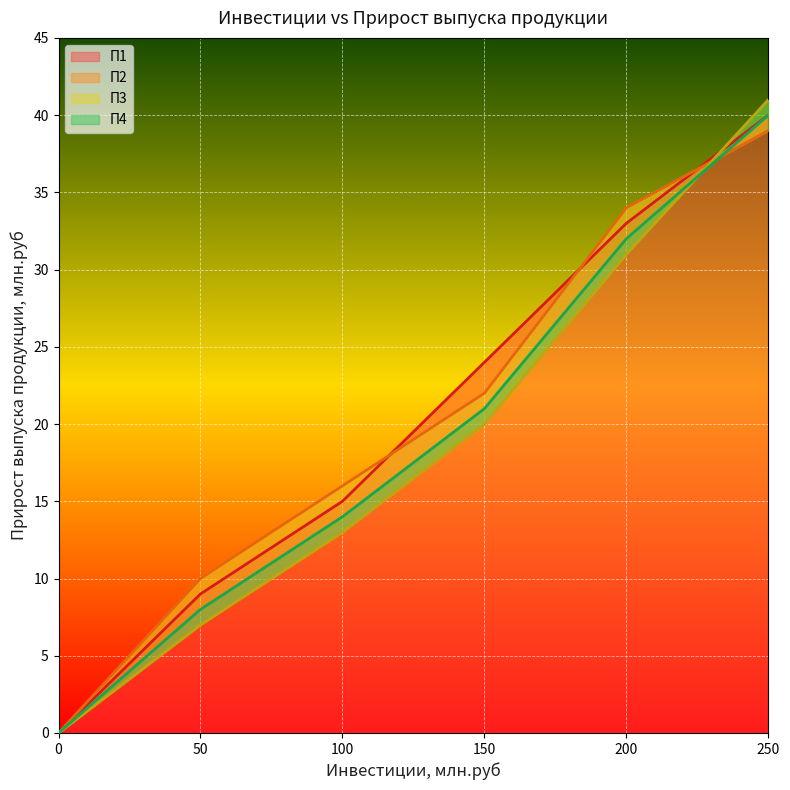

What is the sum of the П2 values at 0 and 250?

39